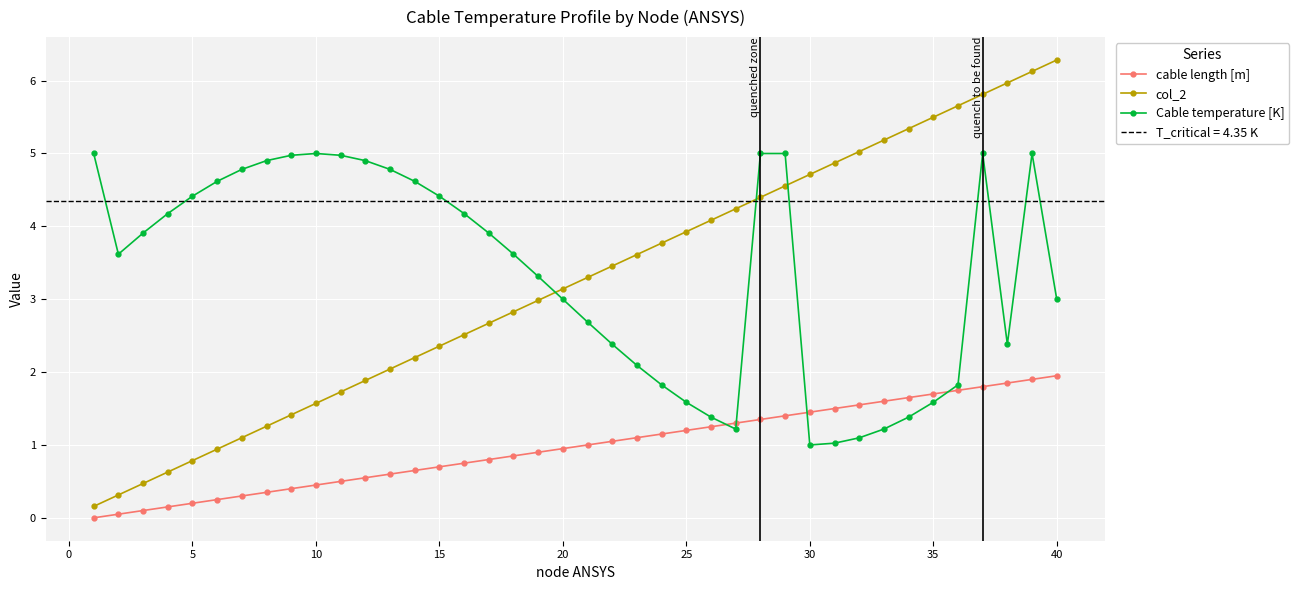

Which series ends up on top after the final intersection of Cable temperature [K] and cable length [m]?

Cable temperature [K]